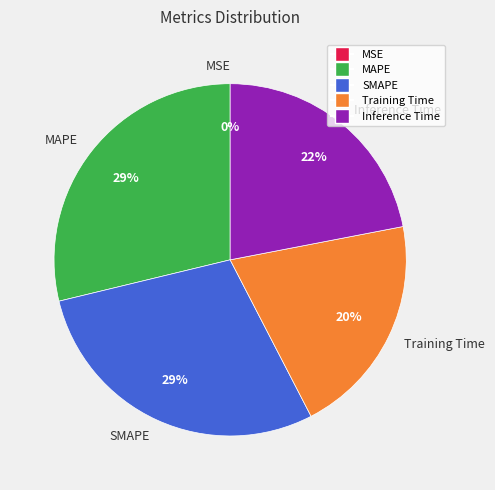

To the nearest percent, what portion does MAPE represent?

29%